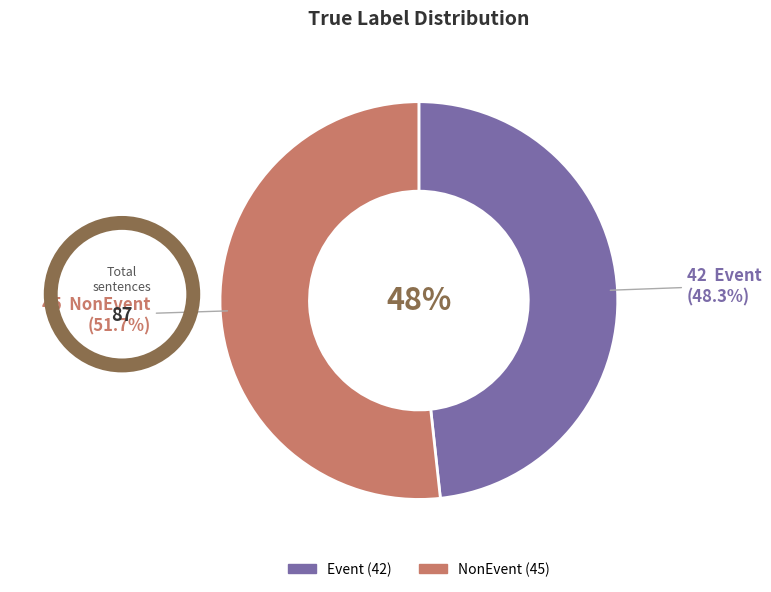

To the nearest percent, what is the average slice percentage?

50%